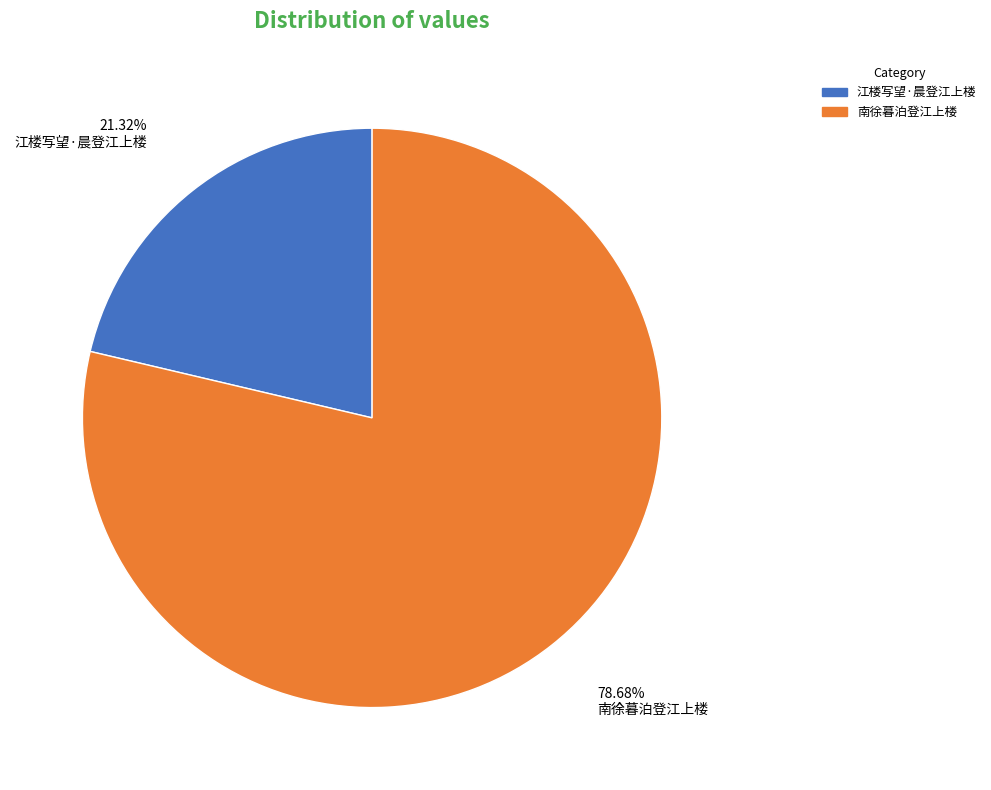

Is there a majority slice in this chart?

Yes